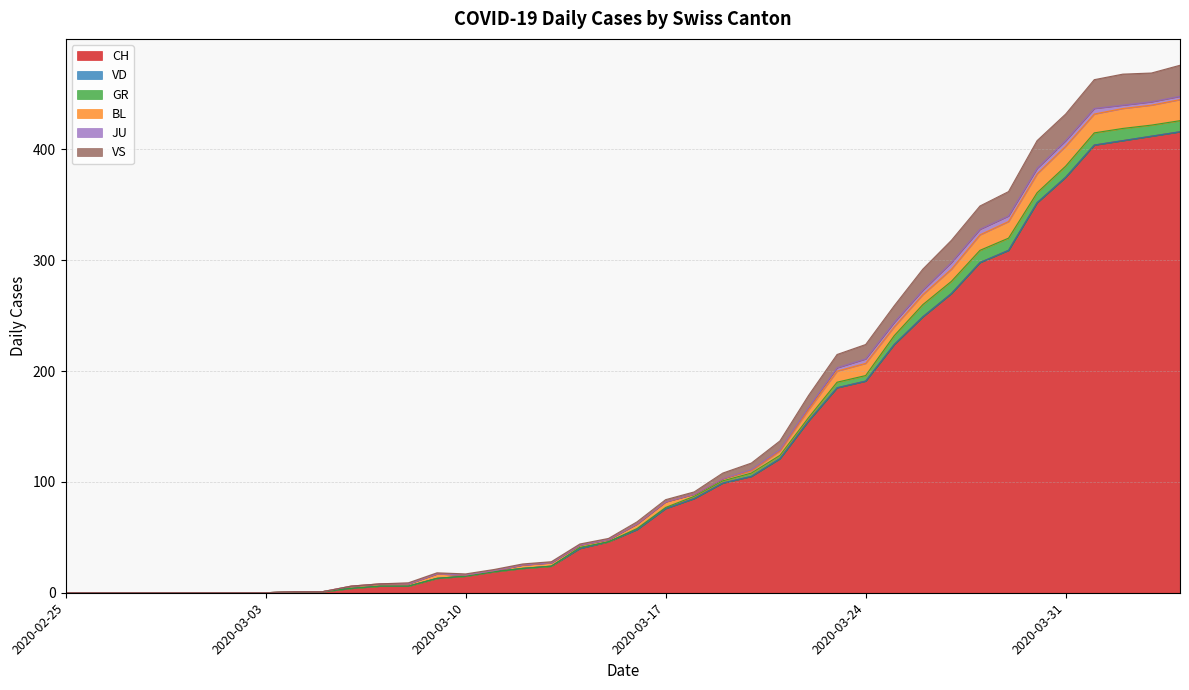

What is the highest value of the BL series?

19